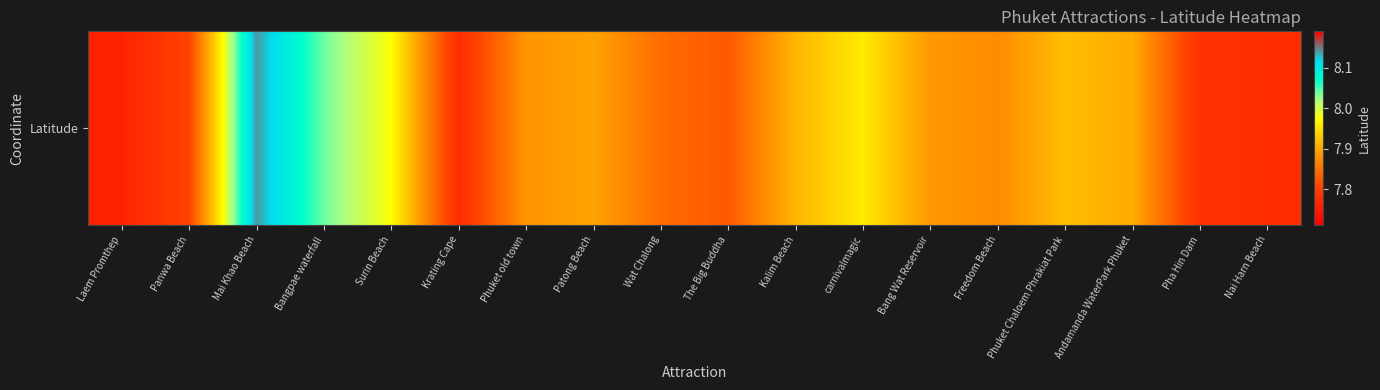

Which category has the highest value across all series?

Mai Khao Beach